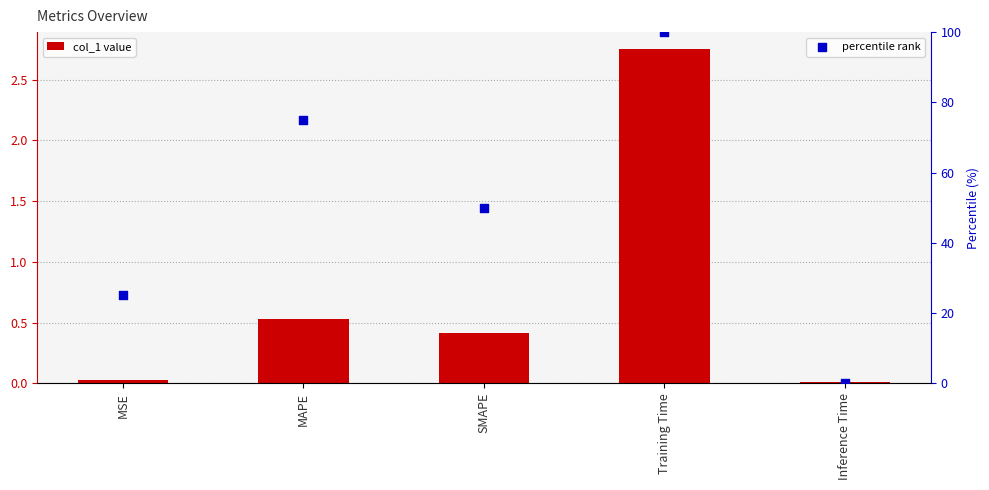

Is the value of percentile rank at Training Time greater than the value of col_1 at Training Time?

Yes